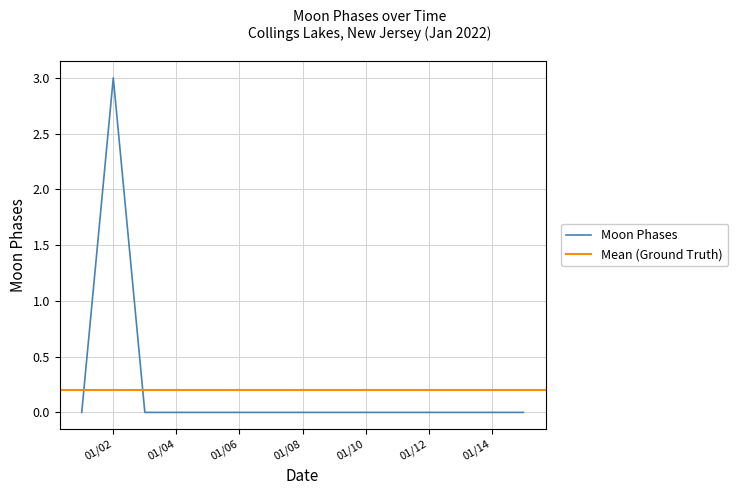

What is the maximum value for Moon Phases?

3